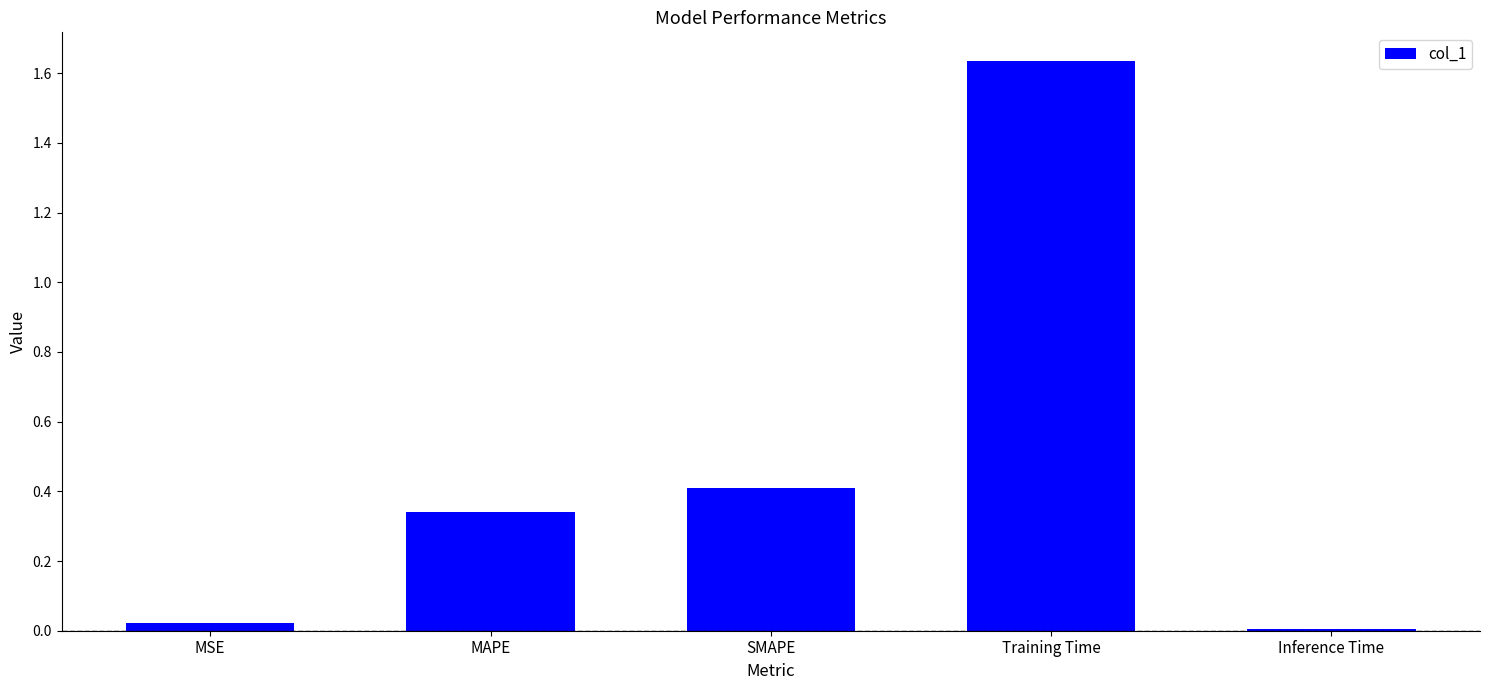

Does the chart contain stacked bars?

No